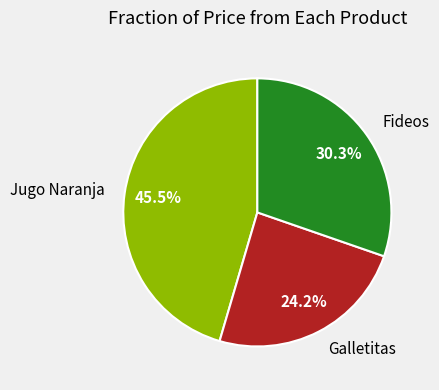

Is there a majority slice in this chart?

No